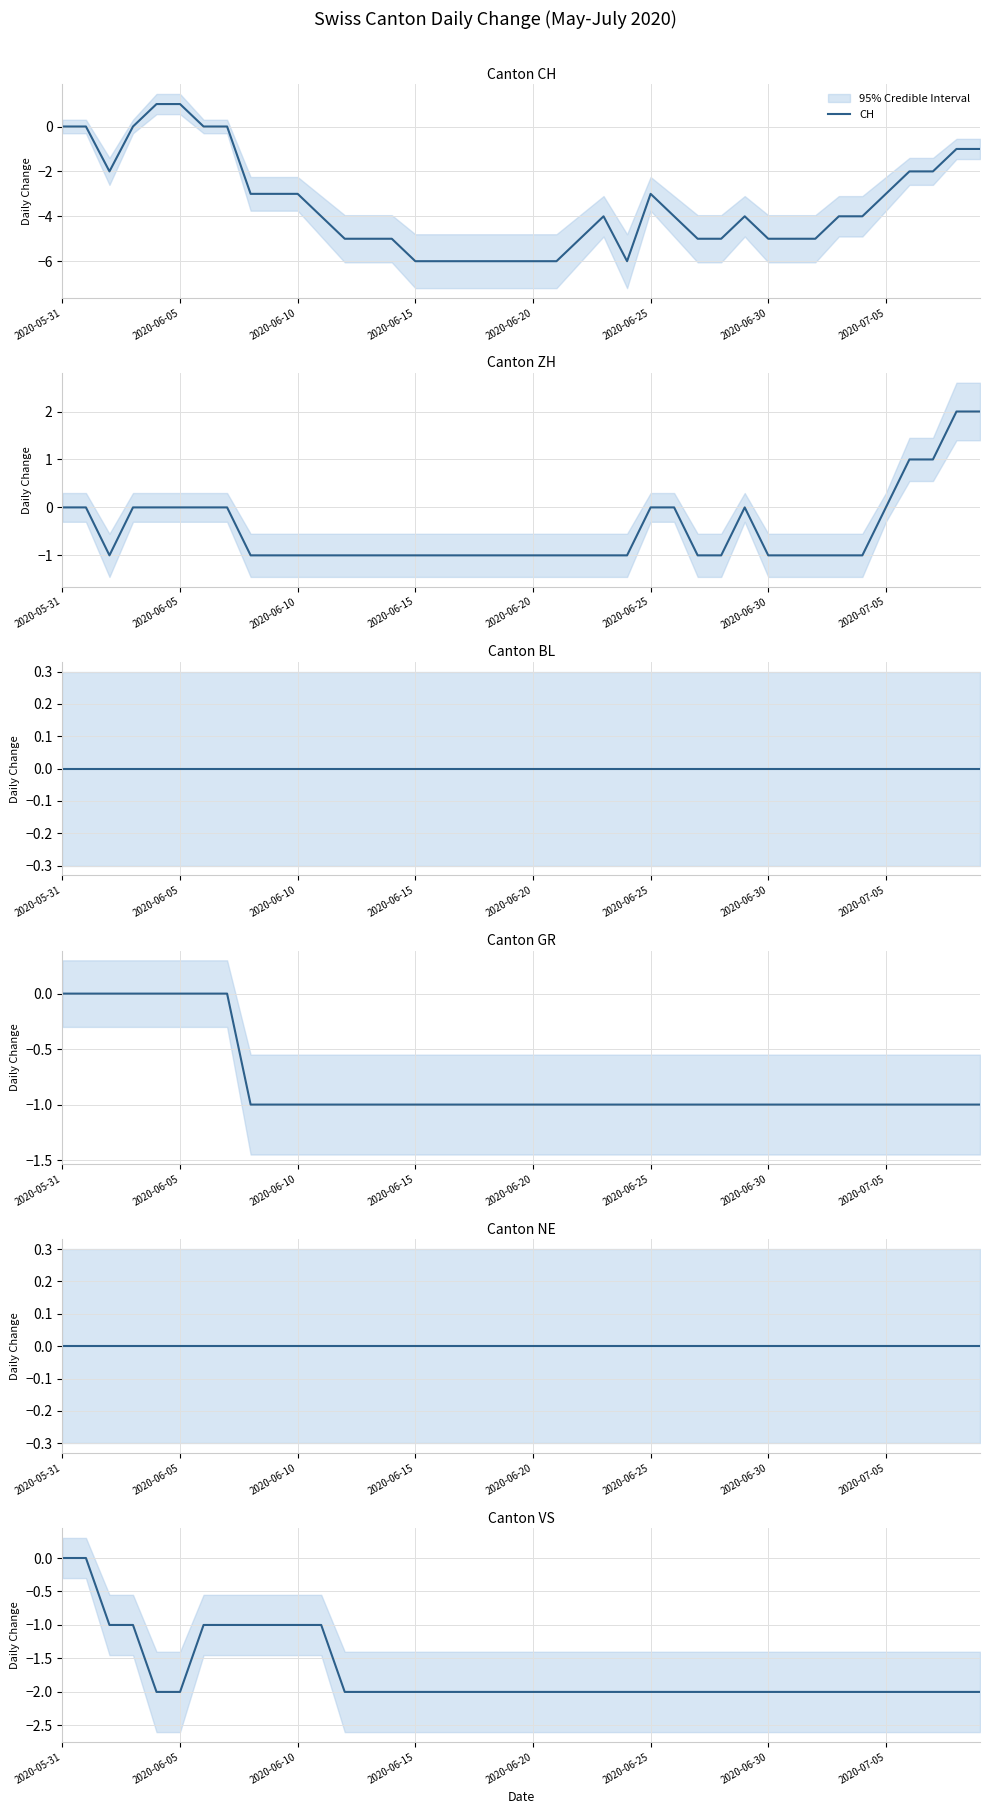

Is it true that CH equals -9 at 2020-06-15?

False